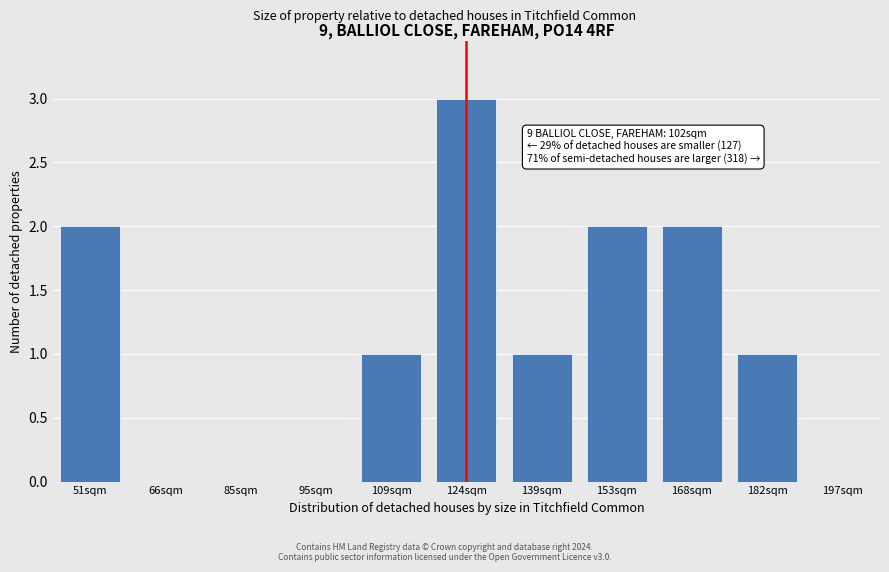

Reading left to right, list all the values displayed in this chart.

51sqm=2	66sqm=0	85sqm=0	95sqm=0	109sqm=1	124sqm=3	139sqm=1	153sqm=2	168sqm=2	182sqm=1	197sqm=0